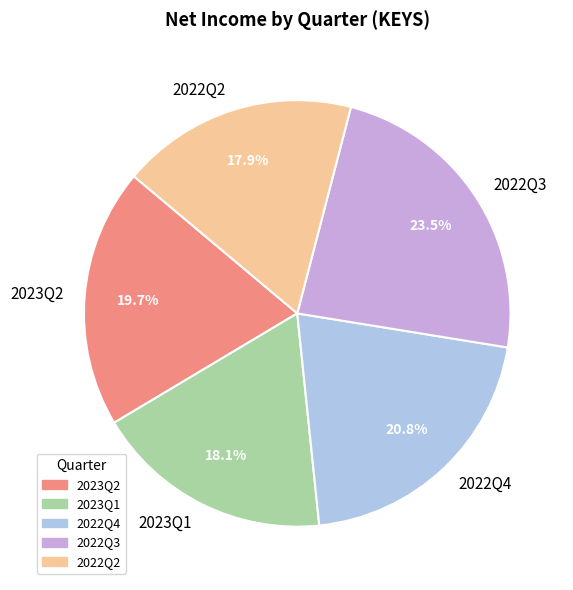

How many slices are in this pie chart?

5